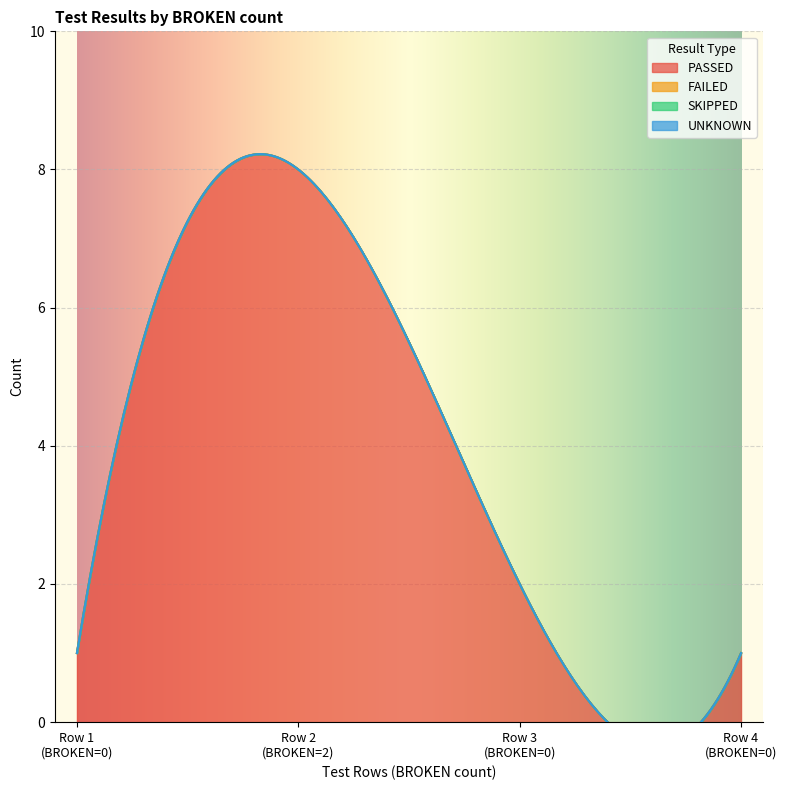

True or false: UNKNOWN has more than 1 interior local peaks.

False